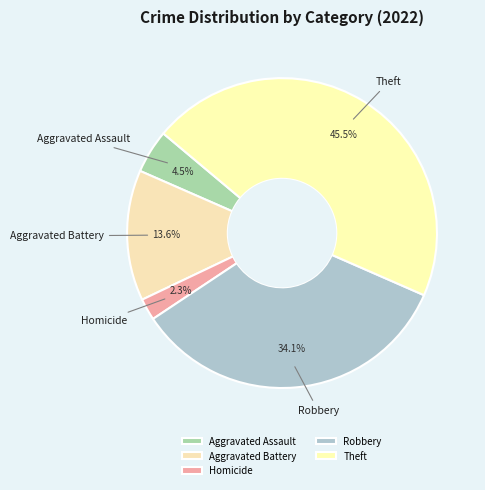

Rank the categories by value from lowest to highest.

Homicide, Aggravated Assault, Aggravated Battery, Robbery, Theft